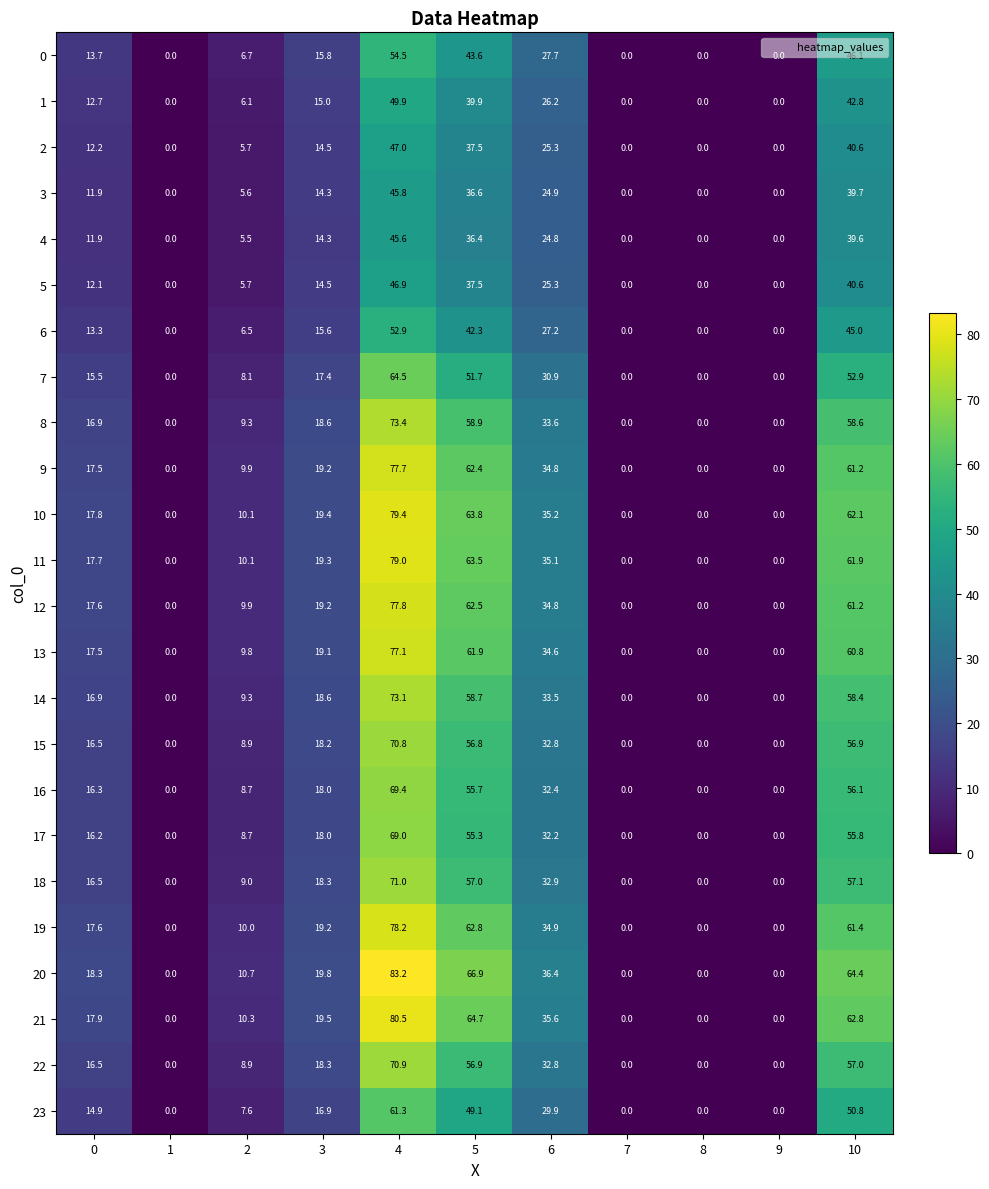

What is the average value of the 0 series?

18.9